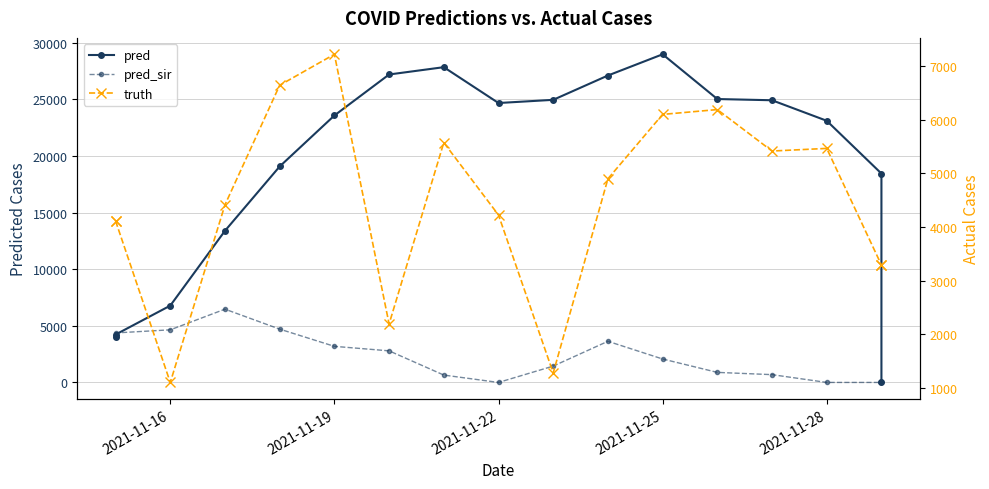

Reading left to right, transcribe all the data shown in this chart.

pred: 3992.1	4227.2	6782.0	13390.0	19070.0	23570.0	27191.0	27837.0	24672.0	24953.0	27100.0	28974.0	25024.0	24916.0	23105.0	18444.0	0.0
pred_sir: 4296.2	4371.6	4646.0	6470.0	4707.0	3187.0	2790.0	651.0	0.0	1443.0	3633.0	2070.0	888.0	688.0	0.0	0.0	0.0
truth: 4114.0	4114.0	1107.0	4414.0	6640.0	7216.0	2196.0	5572.0	4224.0	1283.0	4898.0	6097.0	6187.0	5415.0	5464.0	3293.0	3293.0